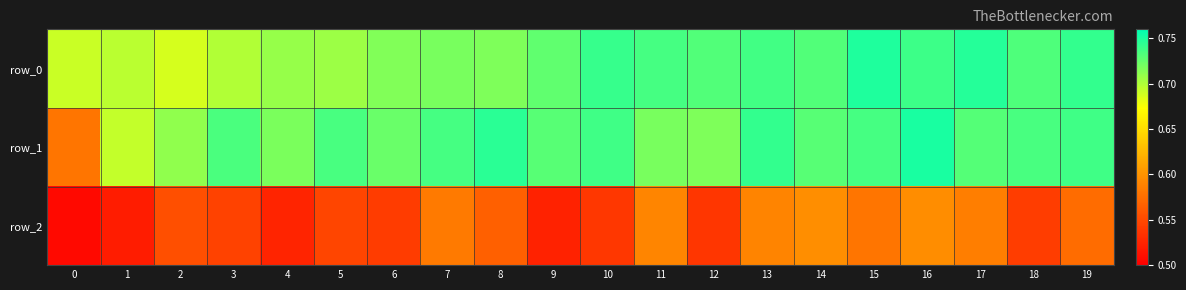

How many row_1 values are between 0 and 1?

20